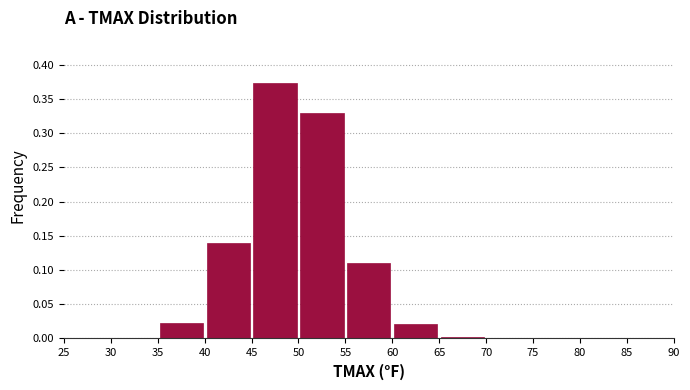

Reading left to right, transcribe this chart: for each bar, give the range it covers on the x-axis and its height. The values are not printed on the chart, so give them approximately, as read against the axis.

25 to 30: 0
30 to 35: under 0.005
35 to 40: 0.020
40 to 45: 0.140
45 to 50: 0.375
50 to 55: 0.330
55 to 60: 0.110
60 to 65: 0.020
65 to 70: under 0.005
70 to 75: 0
75 to 80: 0
80 to 85: 0
85 to 90: 0